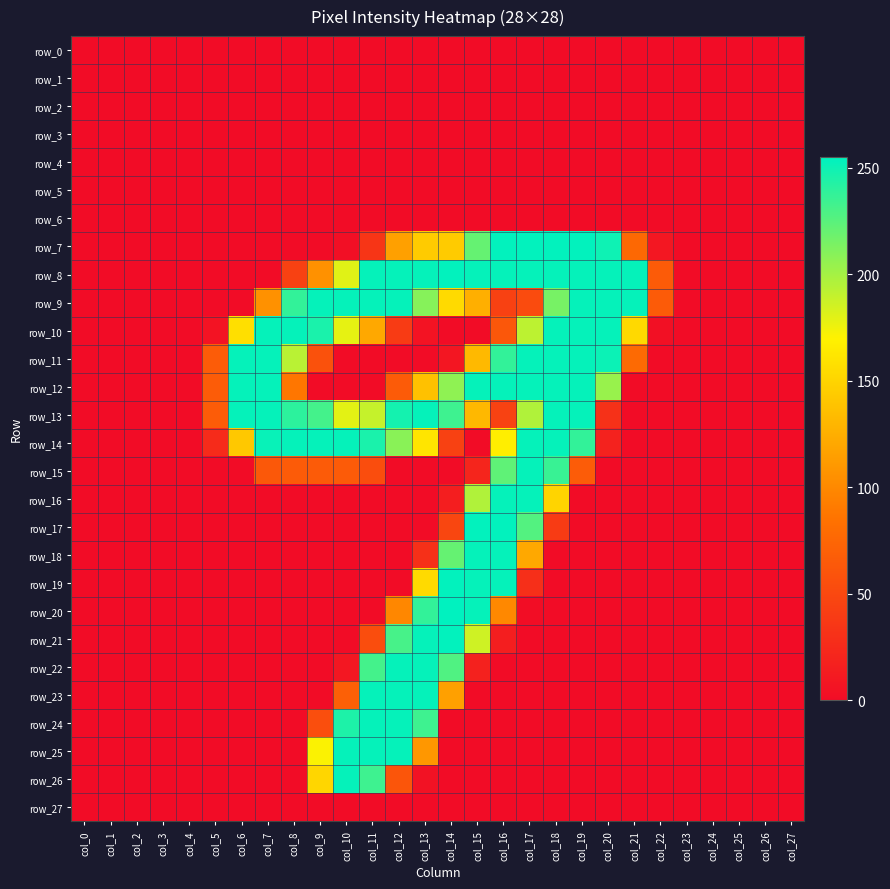

The value of row_16 at col_4 is -150. True or false?

False